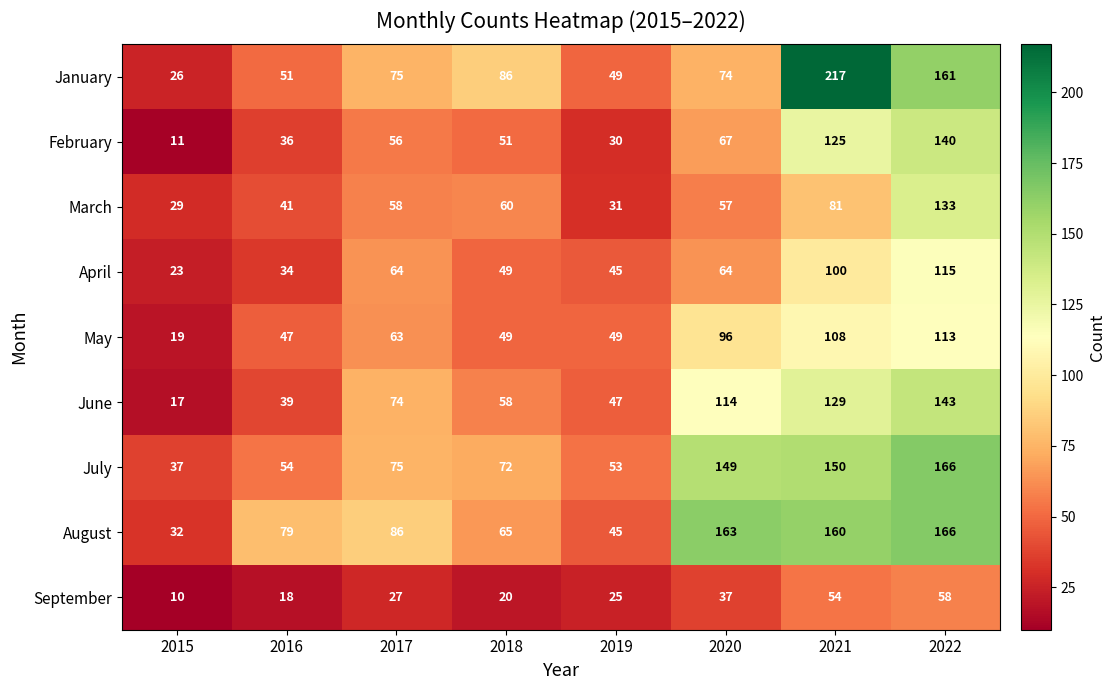

Count the number of data series in this chart.

9